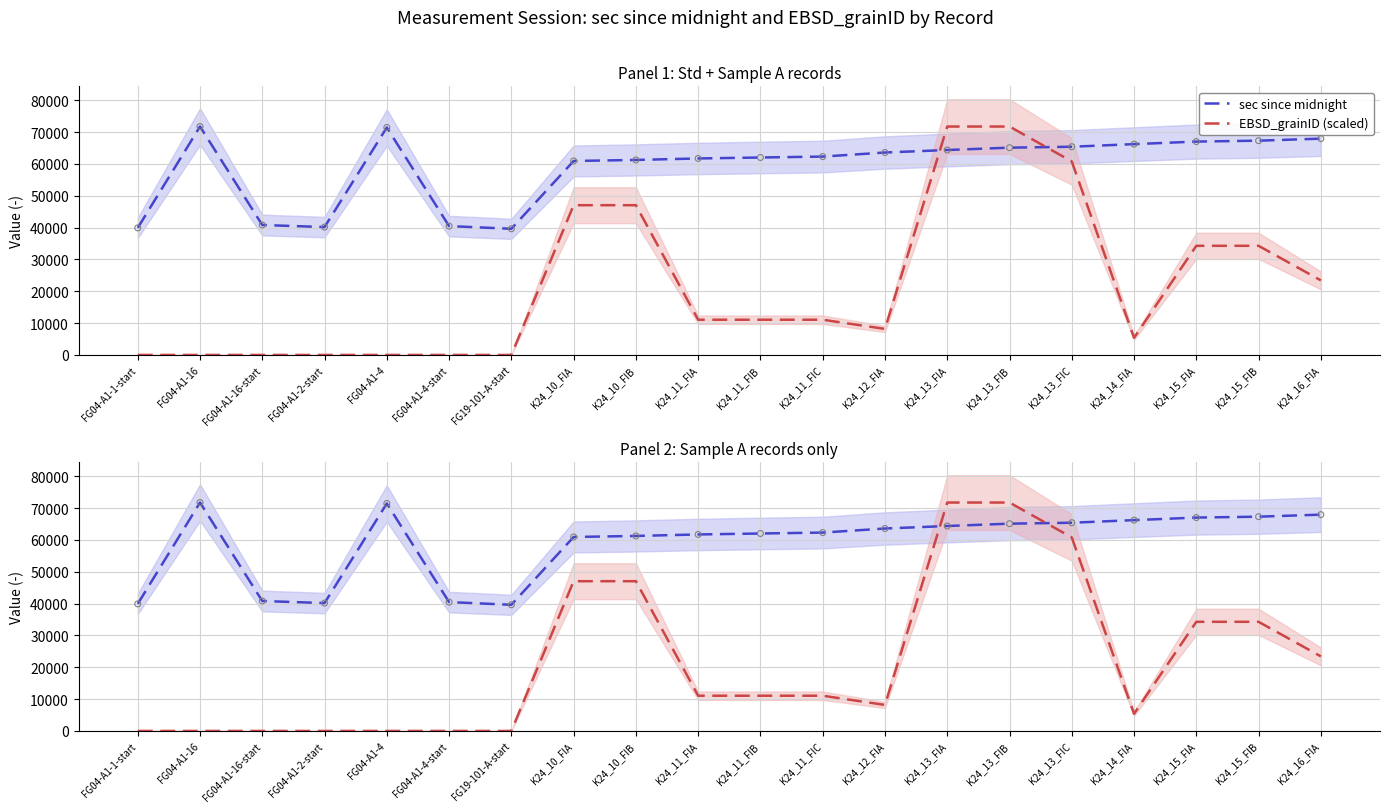

Which series has the largest total across all categories?

sec since midnight